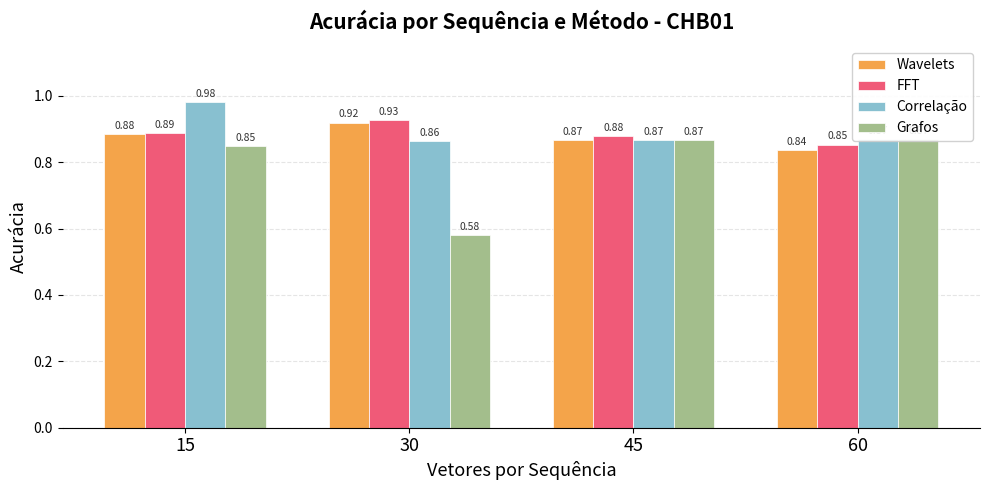

What is the value of the Wavelets bar at the 1st from the left?

0.9